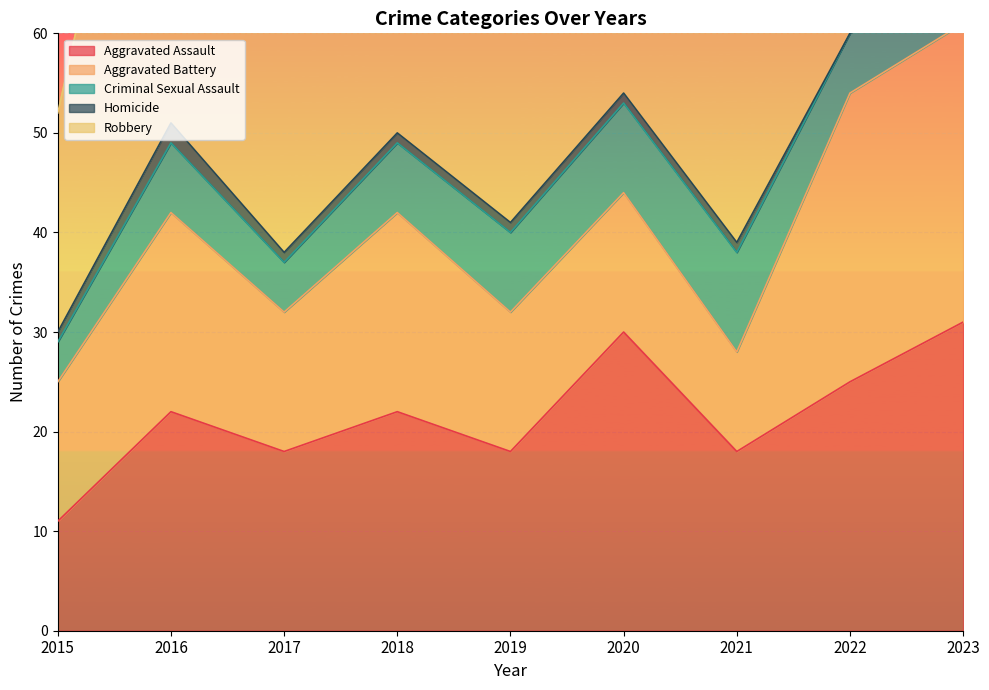

At how many categories does at least one series exceed 27?

7